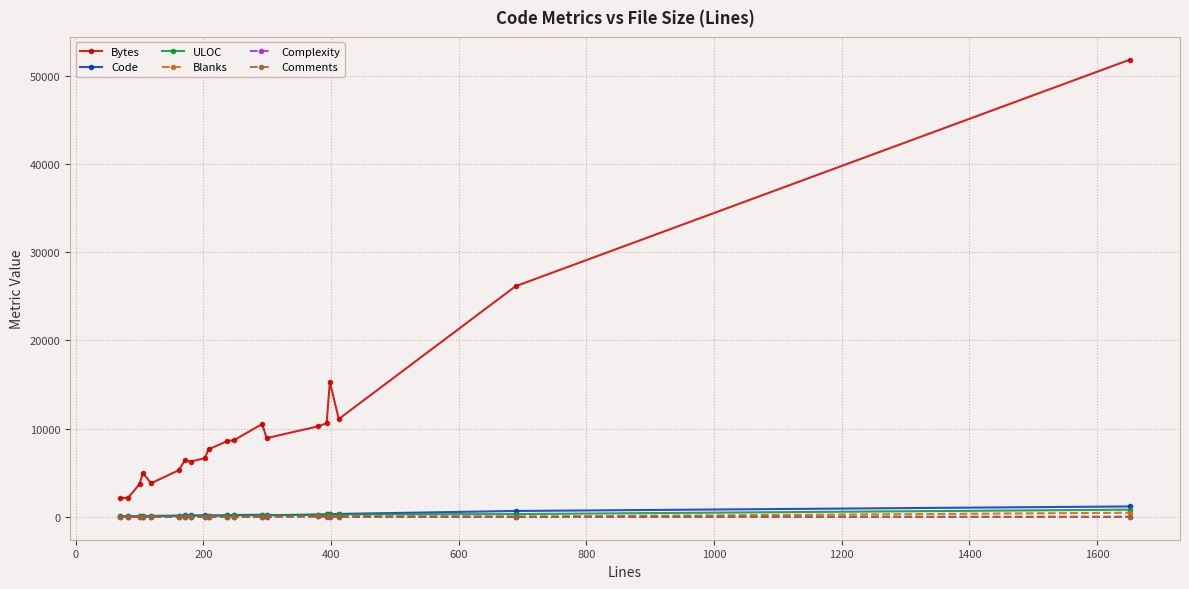

What are all the series names shown in the legend?

Bytes, Code, ULOC, Blanks, Complexity, Comments